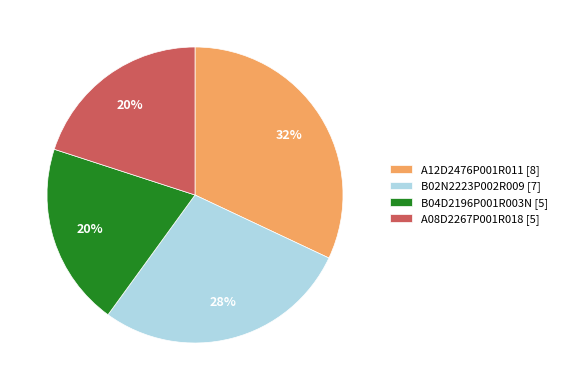

To the nearest percent, what is the difference between the largest and smallest slice percentages?

12%